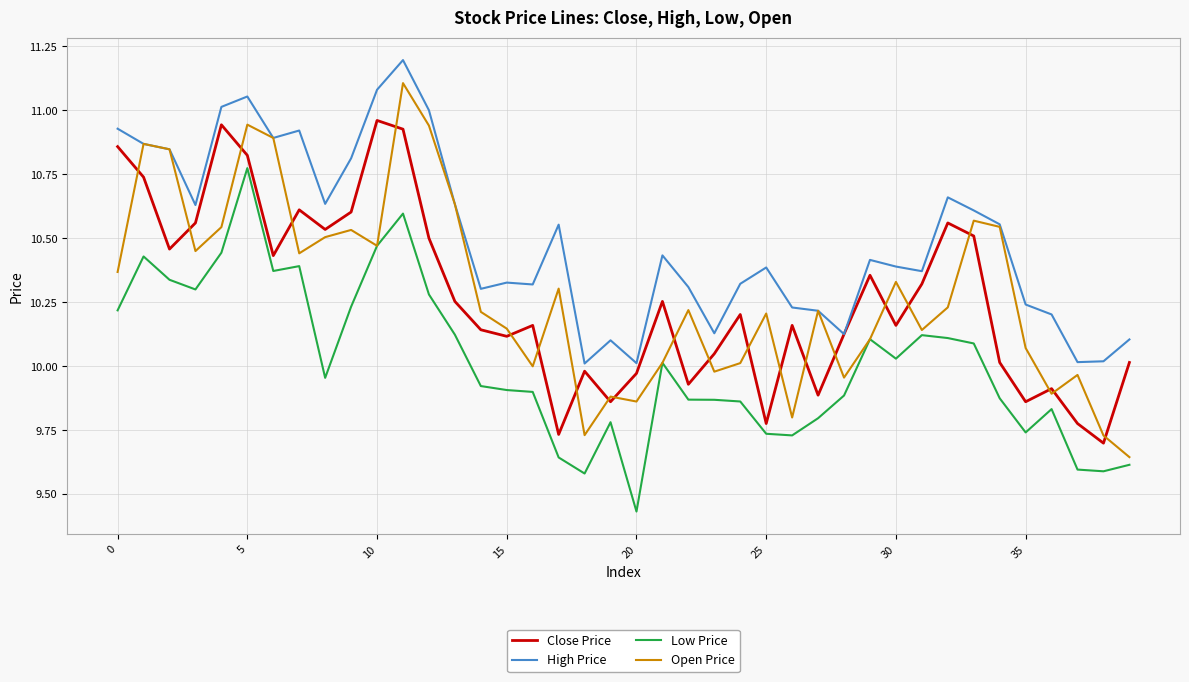

List the series in order of their peak value, lowest first.

Low Price, Close Price, Open Price, High Price